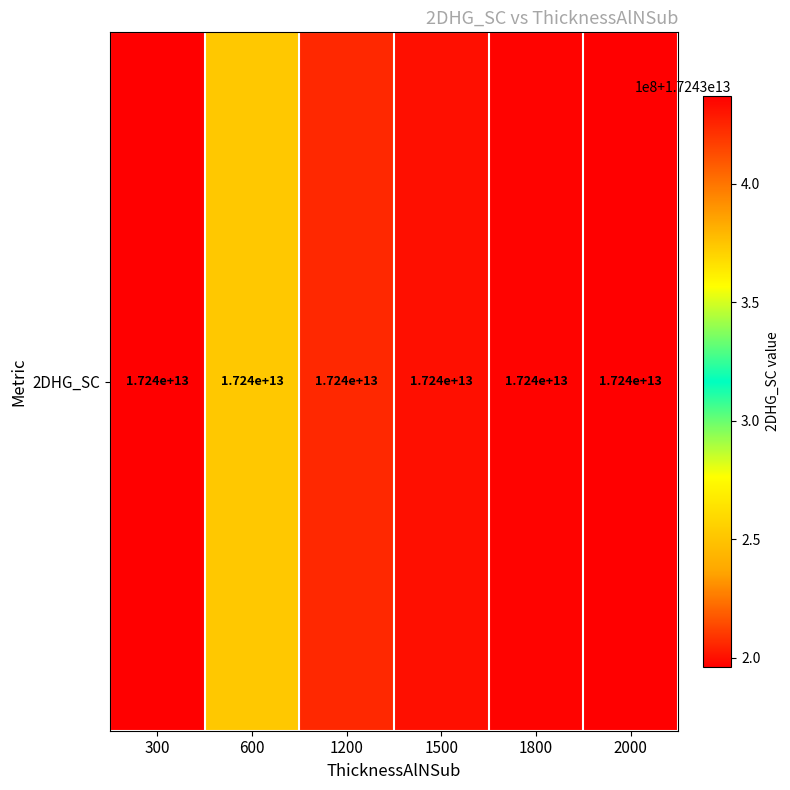

Reading left to right, transcribe all the data shown in this chart.

17243437000000	17243252000000	17243206000000	17243200000000	17243197000000	17243196000000